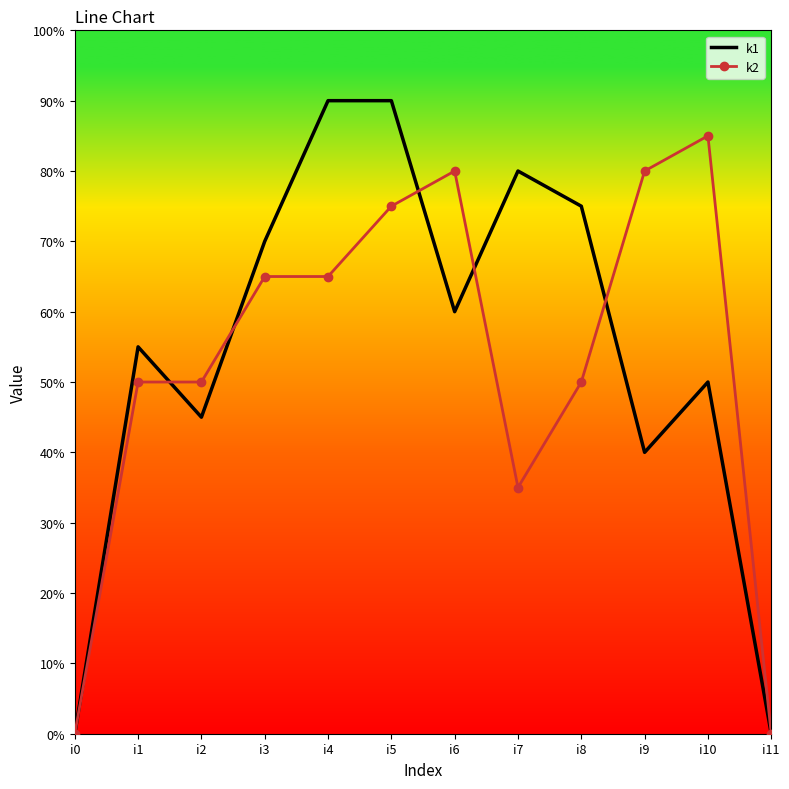

True or false: k1 has more than 0 points higher than both neighbors.

True